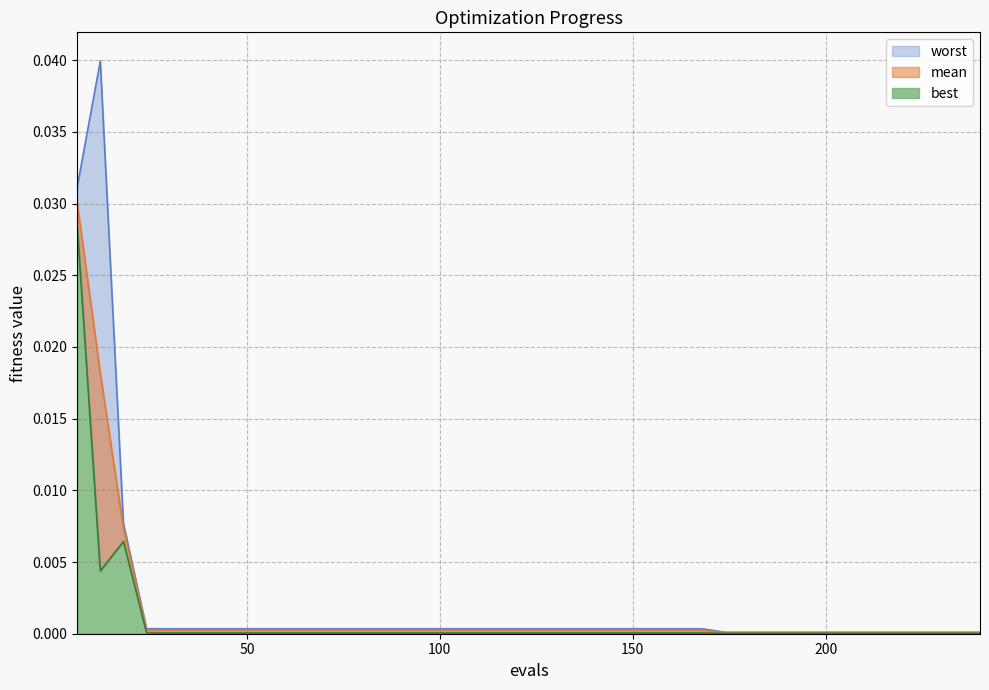

Which series has the largest range (max minus min)?

worst